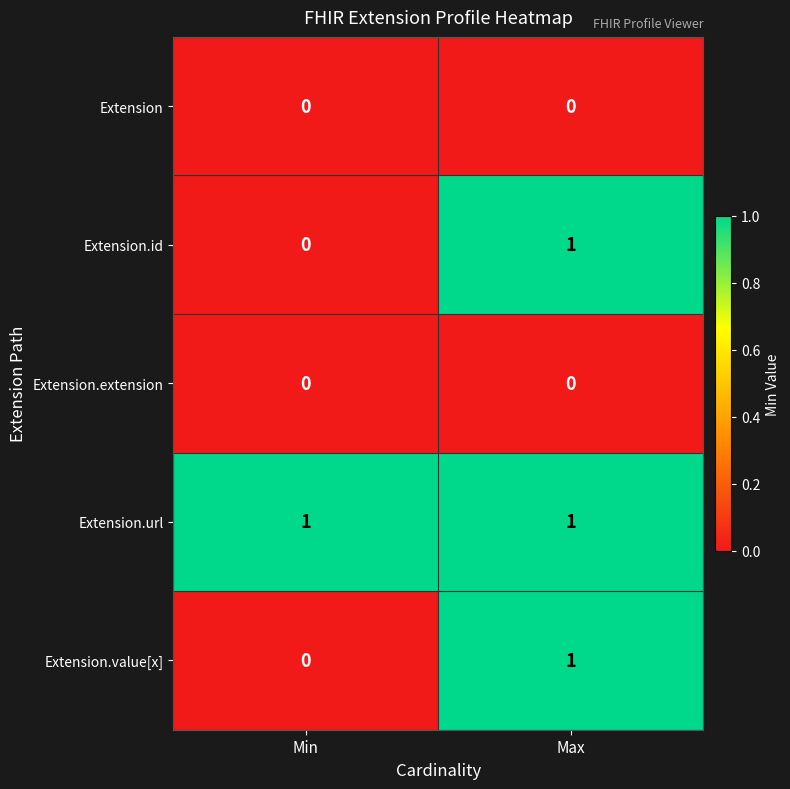

What is the difference between the highest and lowest values at Min?

1